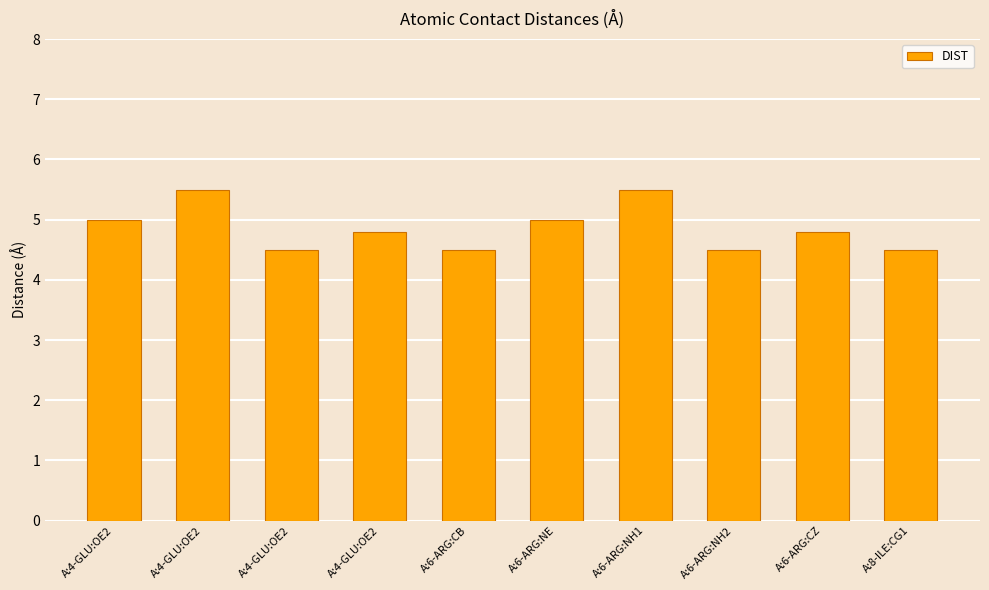

What is the average value?

4.9